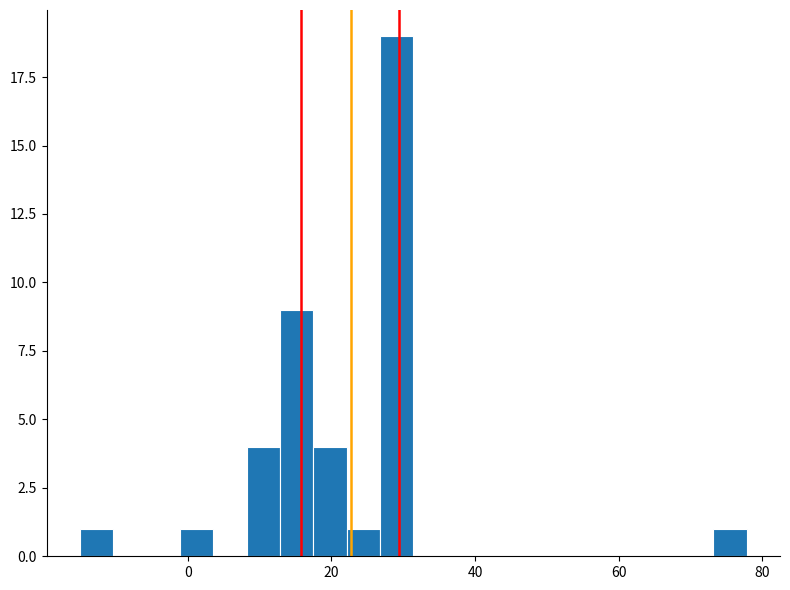

Around what value on the x-axis is the tallest bar? Give the approximate position of its centre, as read against the axis.

30